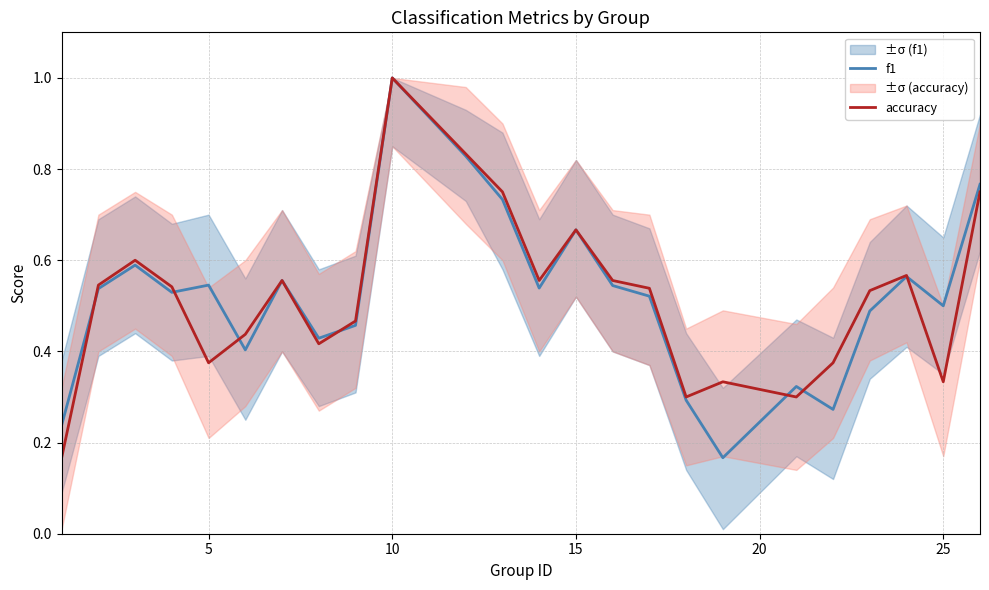

True or false: f1 has more than 0 interior local peaks.

True